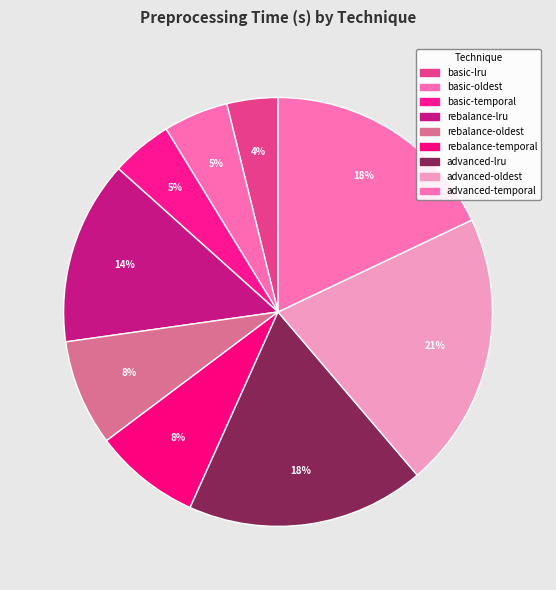

How many segments does this pie chart have?

9